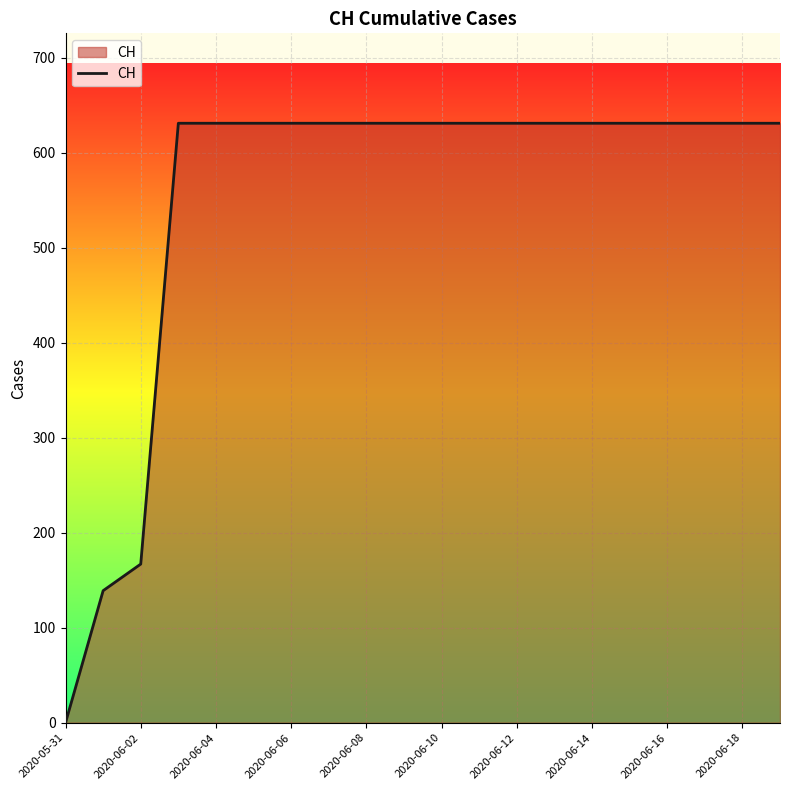

What is the greatest value displayed?

631